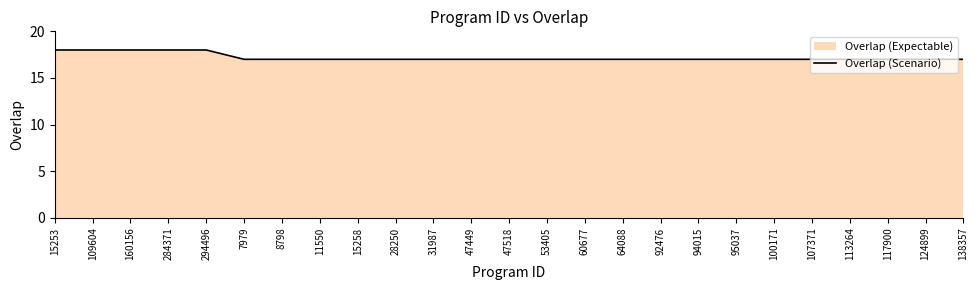

Reading left to right, transcribe all the data shown in this chart.

18	18	18	18	18	17	17	17	17	17	17	17	17	17	17	17	17	17	17	17	17	17	17	17	17